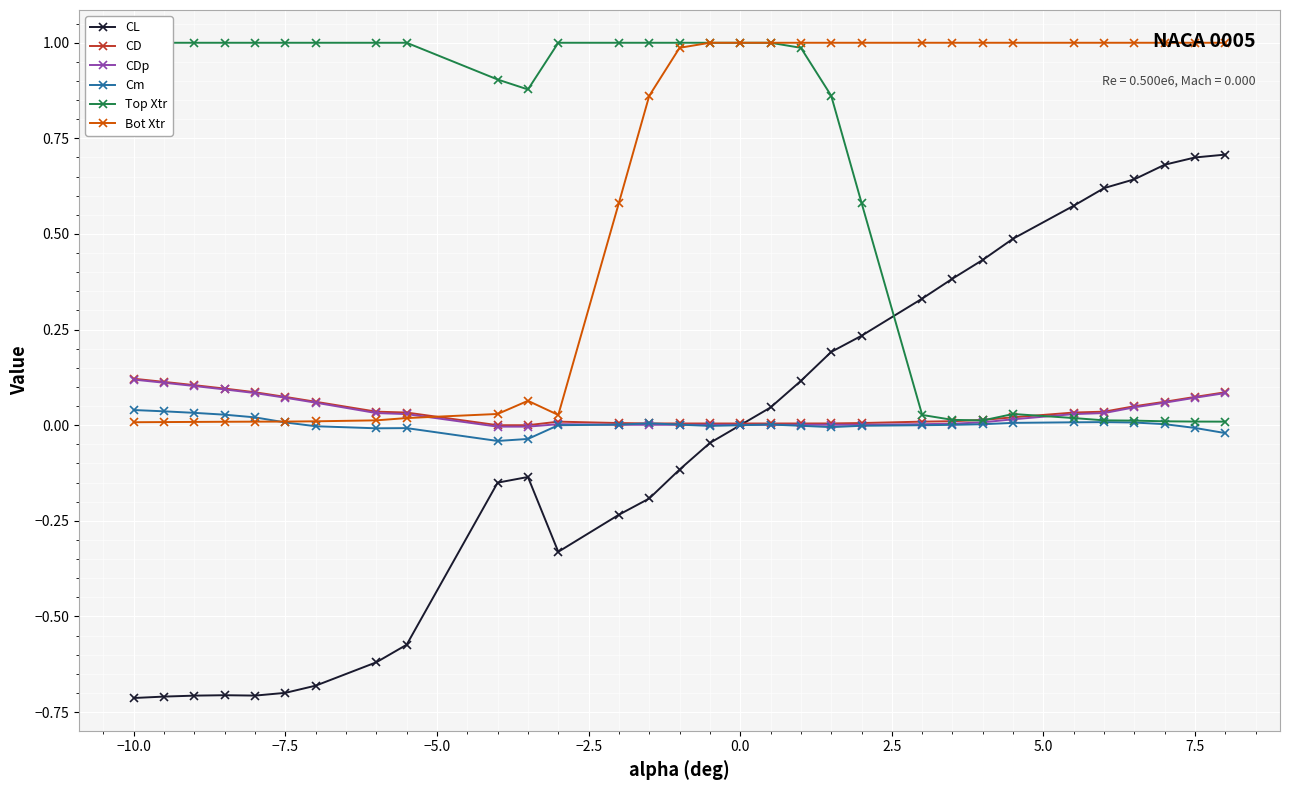

True or false: Top Xtr and Cm cross at least once.

False